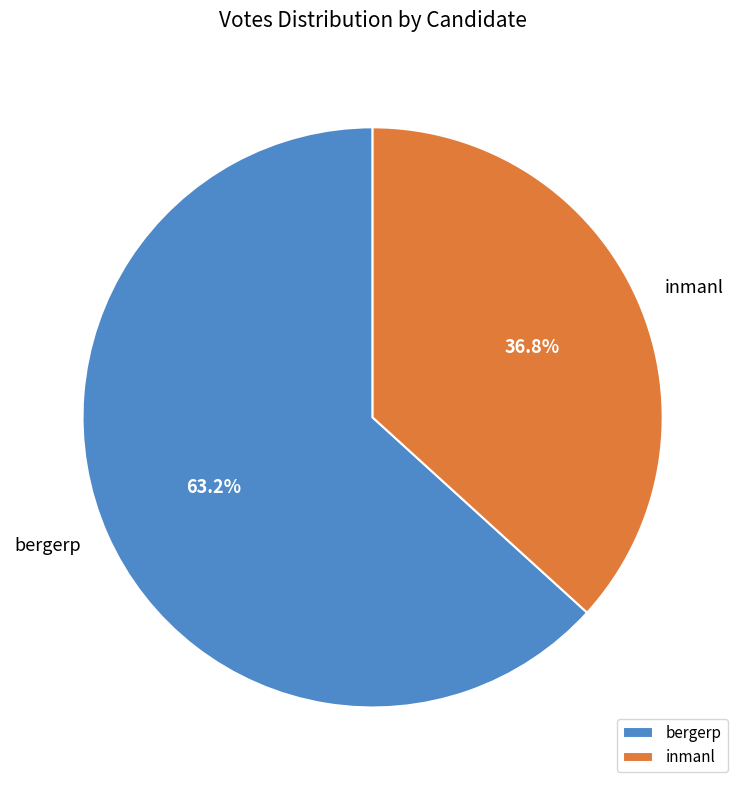

To the nearest percent, what is the combined percentage of bergerp and inmanl?

100%